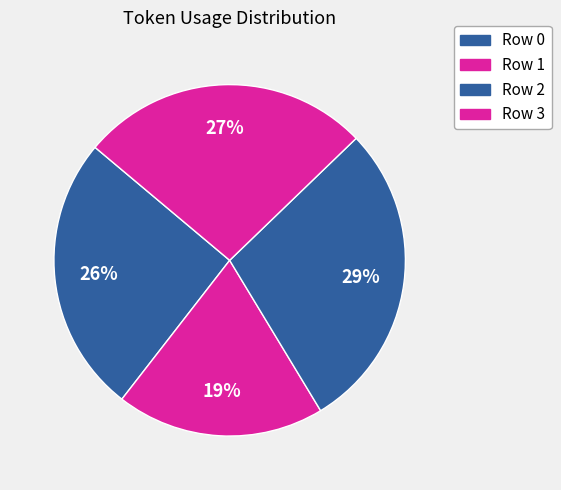

How many segments does this pie chart have?

4